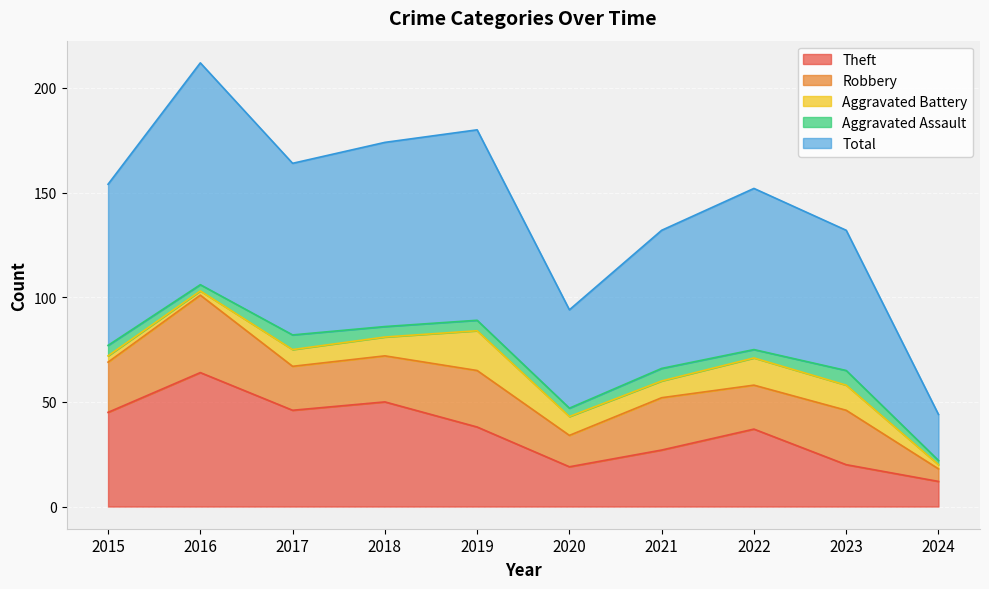

The Aggravated Battery series shows 12 at 2023. True or false?

True